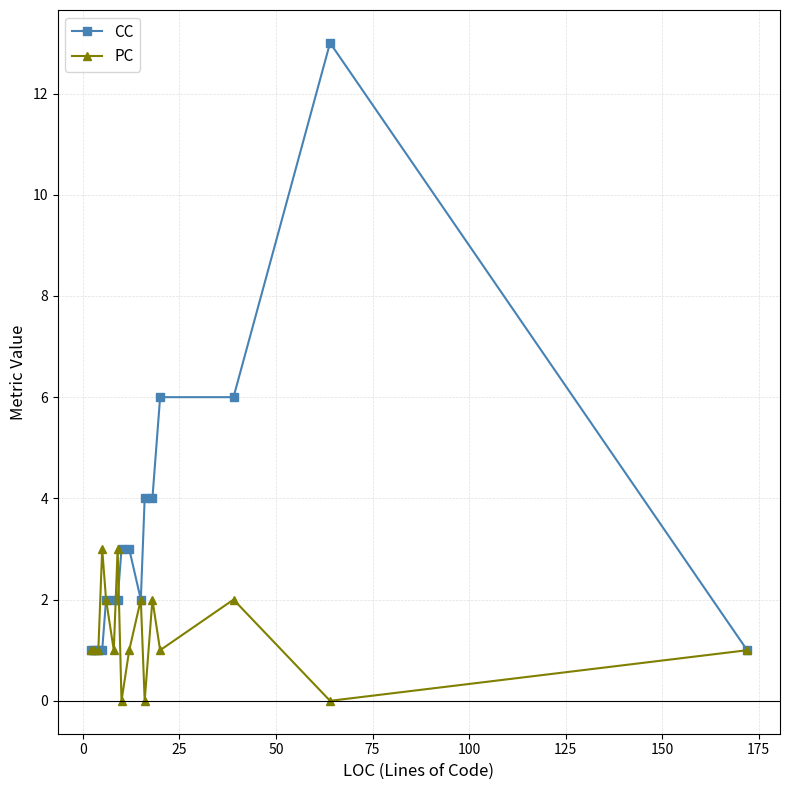

Which series has the largest total across all categories?

CC